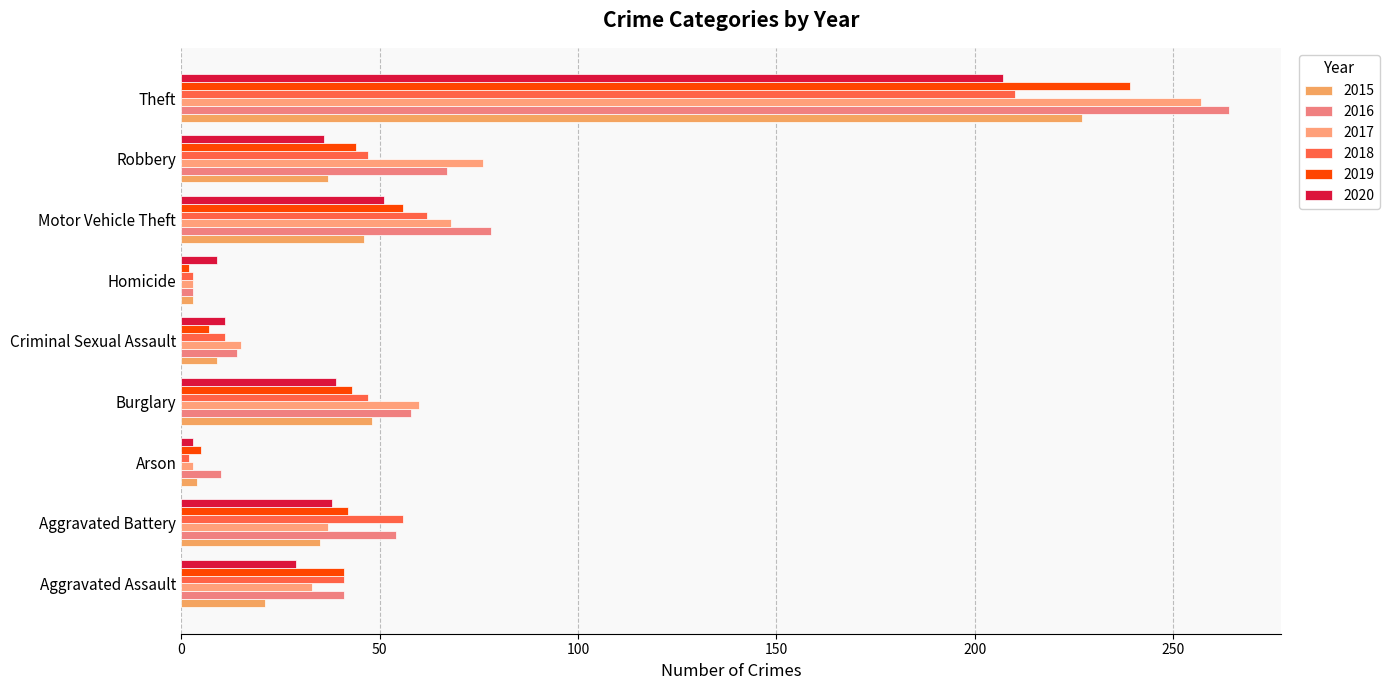

How many distinct data groups are displayed?

6